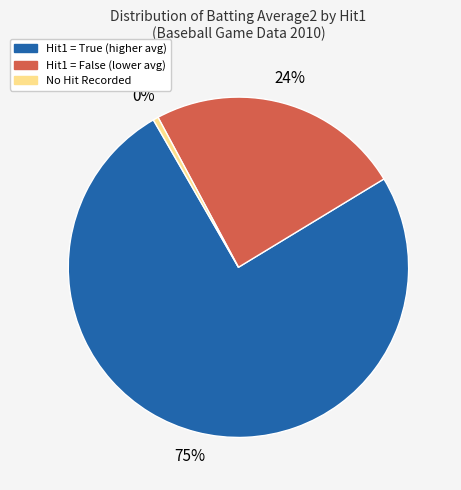

To the nearest percent, what is the difference between the No Hit Recorded and Hit1 = False (lower avg) slice percentages?

24%